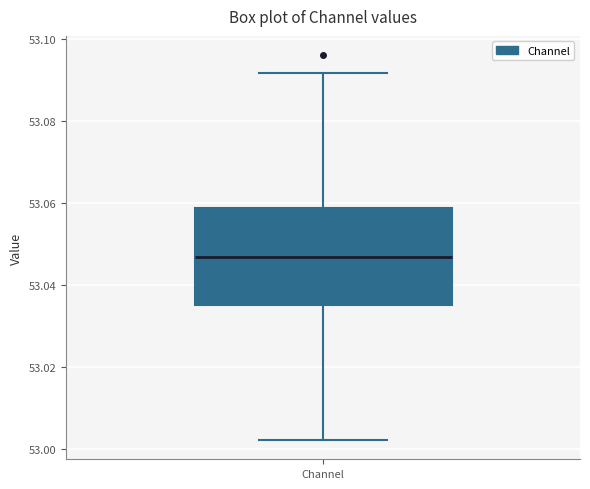

Where does the upper whisker of the box for Channel end on the y-axis? The values are not printed on the chart, so give them approximately, as read against the axis.

53.092